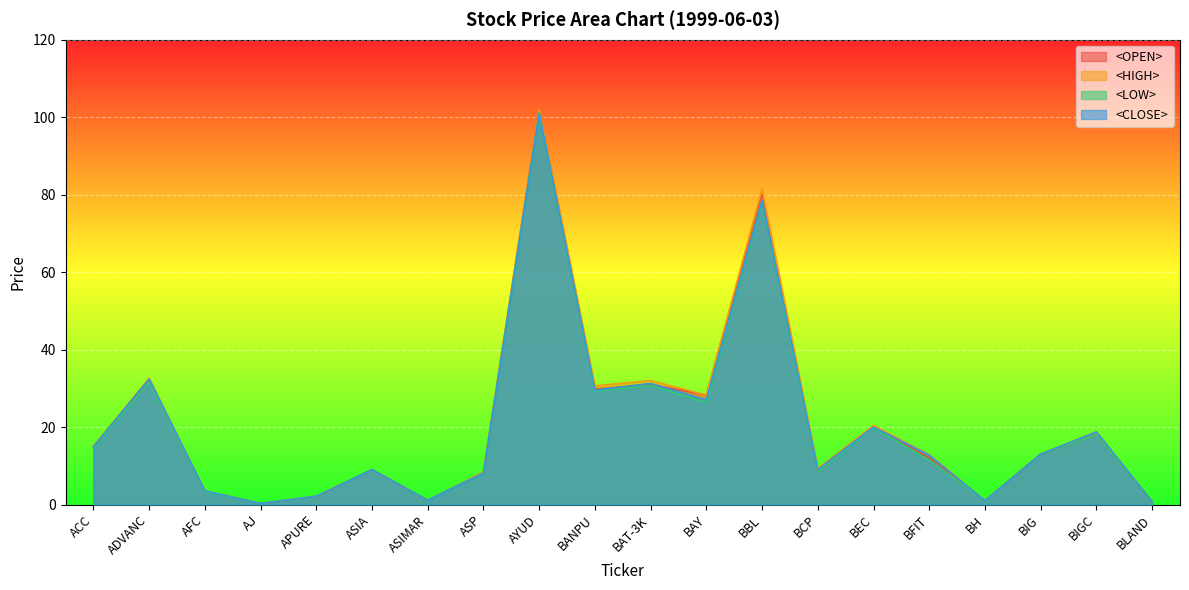

True or false: <OPEN> and <LOW> cross at least once.

False